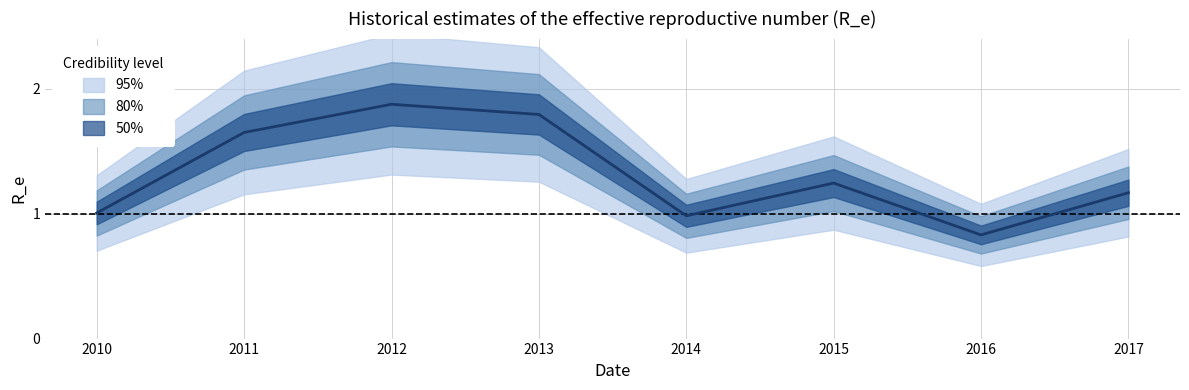

True or false: 95% and 50% intersect in this chart.

False